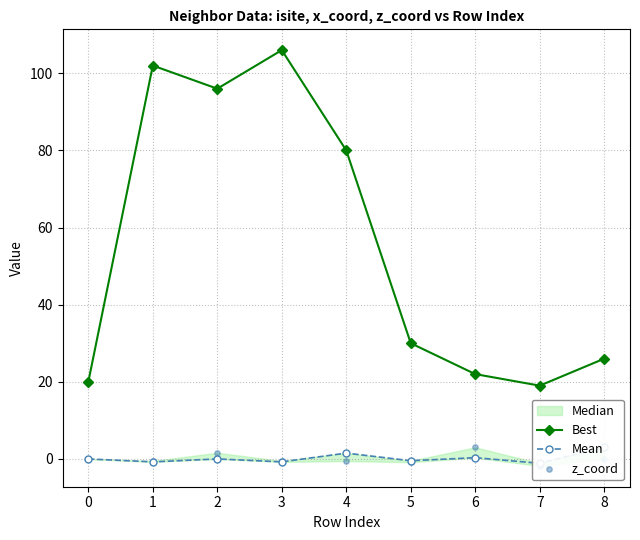

At how many categories does at least one series exceed 96?

2